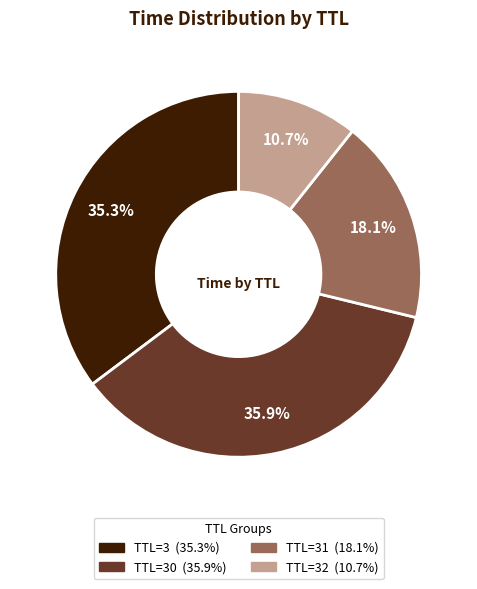

Does any single category account for the majority?

No